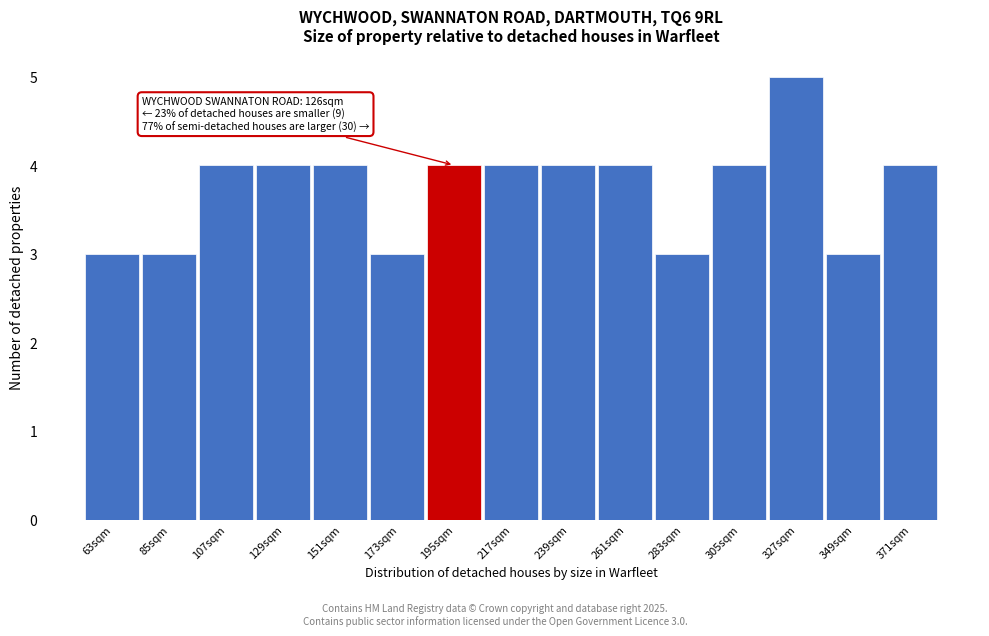

Reading left to right, what are all the values shown in this chart?

3	3	4	4	4	3	4	4	4	4	3	4	5	3	4